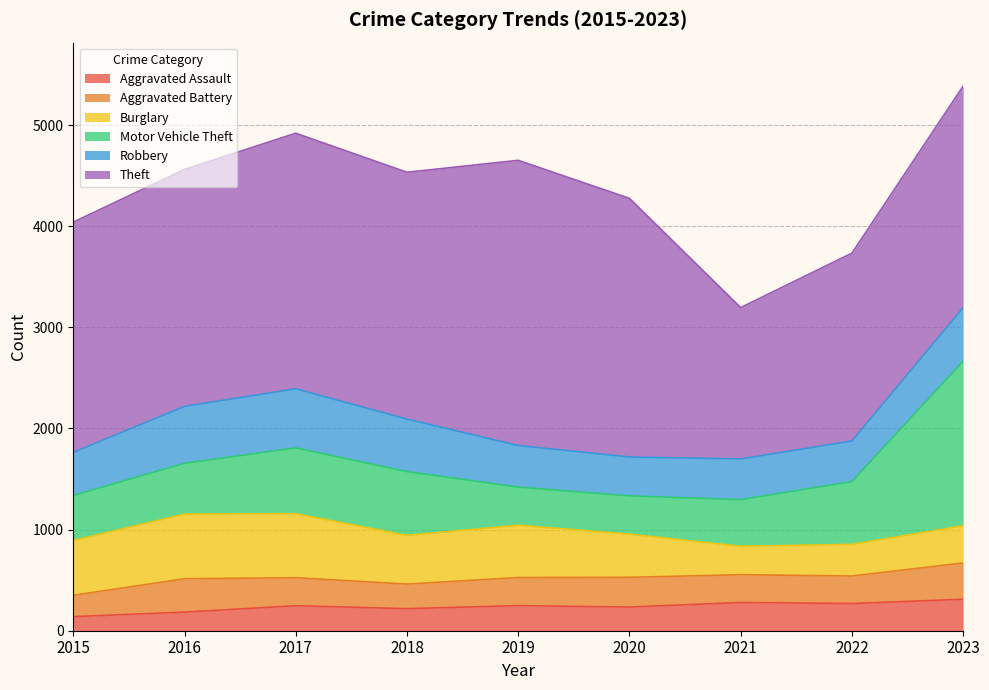

What are all the series names shown in the legend?

Aggravated Assault, Aggravated Battery, Burglary, Motor Vehicle Theft, Robbery, Theft